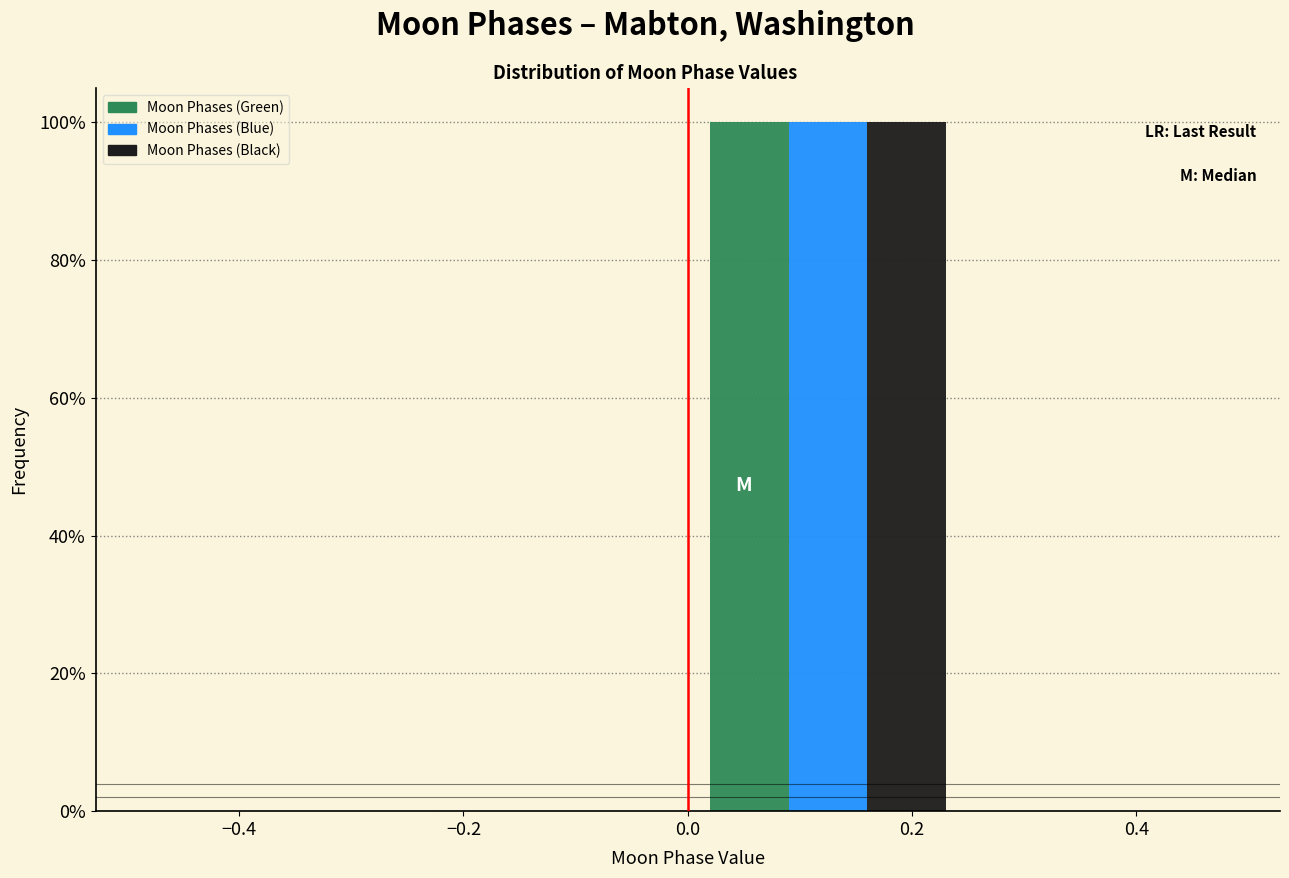

Reading left to right, transcribe this chart: for each range on the x-axis, give the height of each series' bar. The values are not printed on the chart, so give them approximately, as read against the axis.

-0.50 to -0.25: Moon Phases (Green)=0	Moon Phases (Blue)=0	Moon Phases (Black)=0
-0.25 to 0.00: Moon Phases (Green)=0	Moon Phases (Blue)=0	Moon Phases (Black)=0
0.00 to 0.25: Moon Phases (Green)=100	Moon Phases (Blue)=100	Moon Phases (Black)=100
0.25 to 0.50: Moon Phases (Green)=0	Moon Phases (Blue)=0	Moon Phases (Black)=0